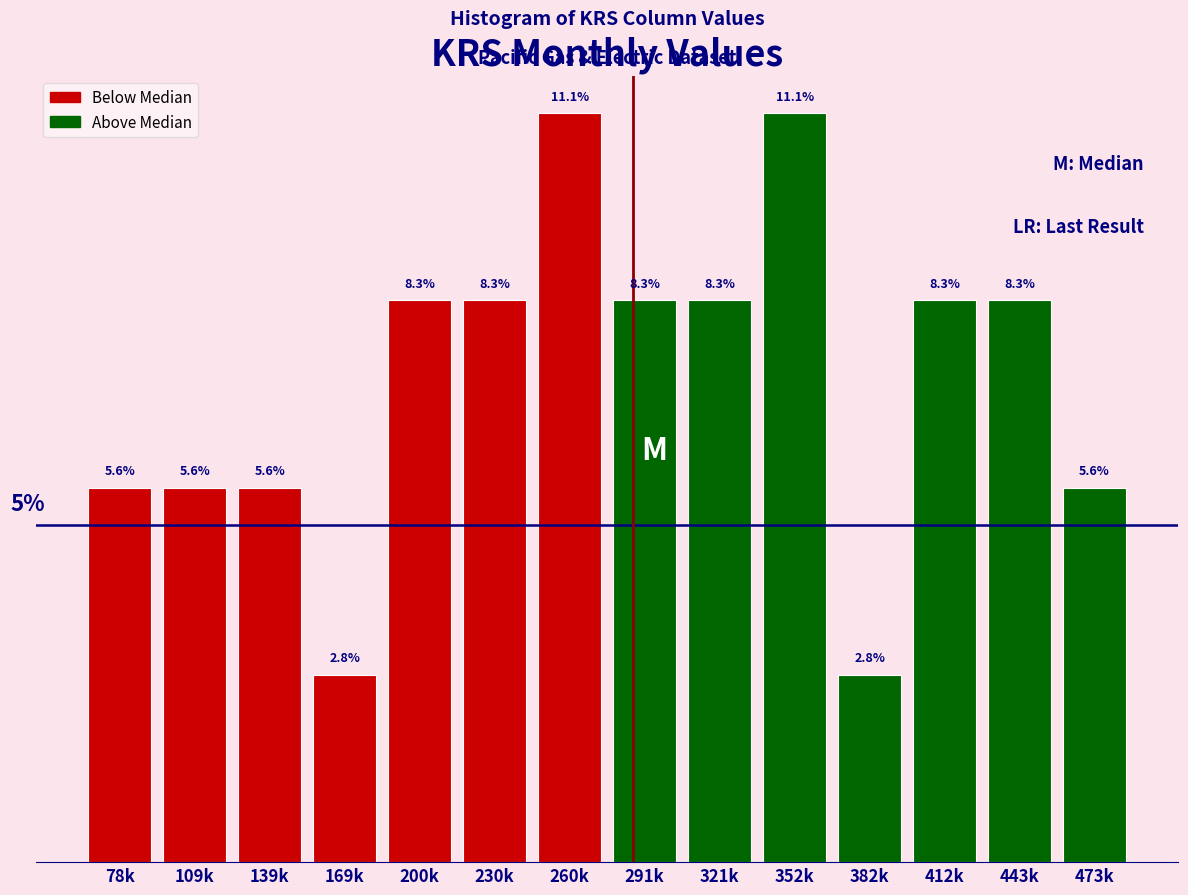

At which label does the data first exceed 8?

200k